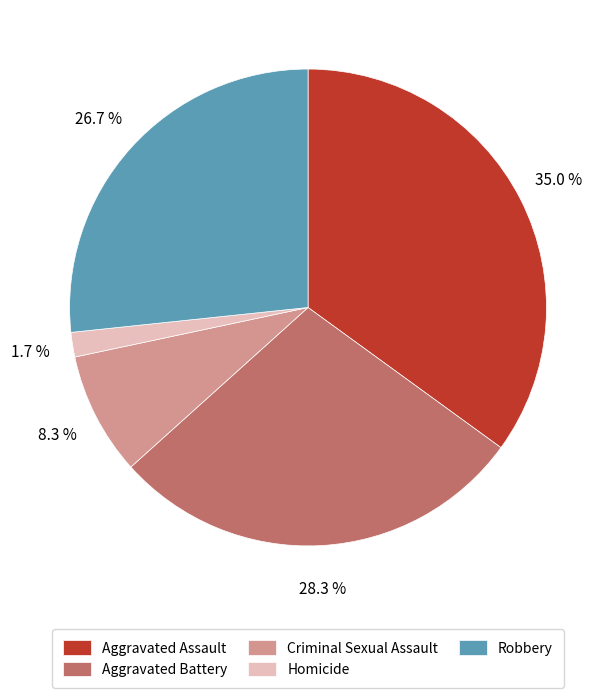

Which has a higher value, Aggravated Assault or Homicide?

Aggravated Assault